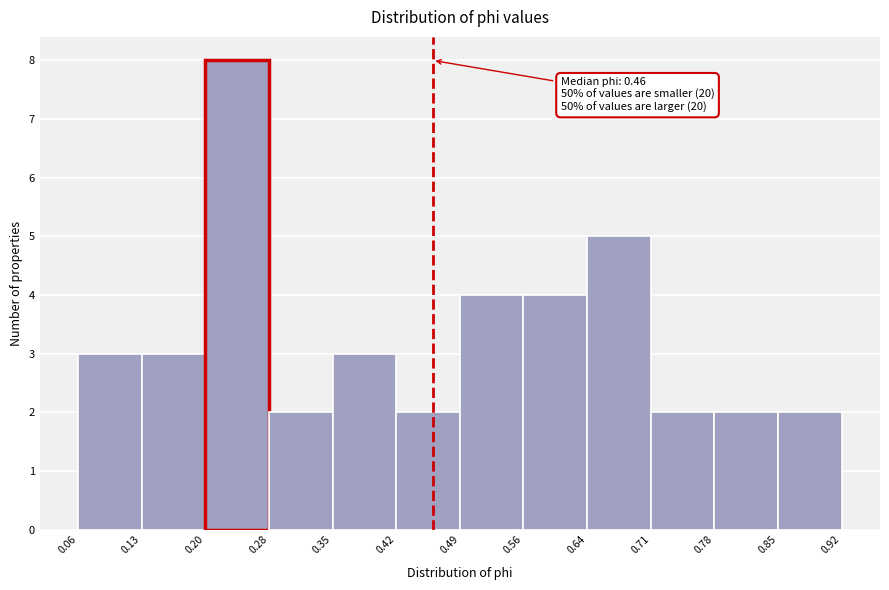

Over which range of the x-axis is the bar tallest?

0.20 to 0.28